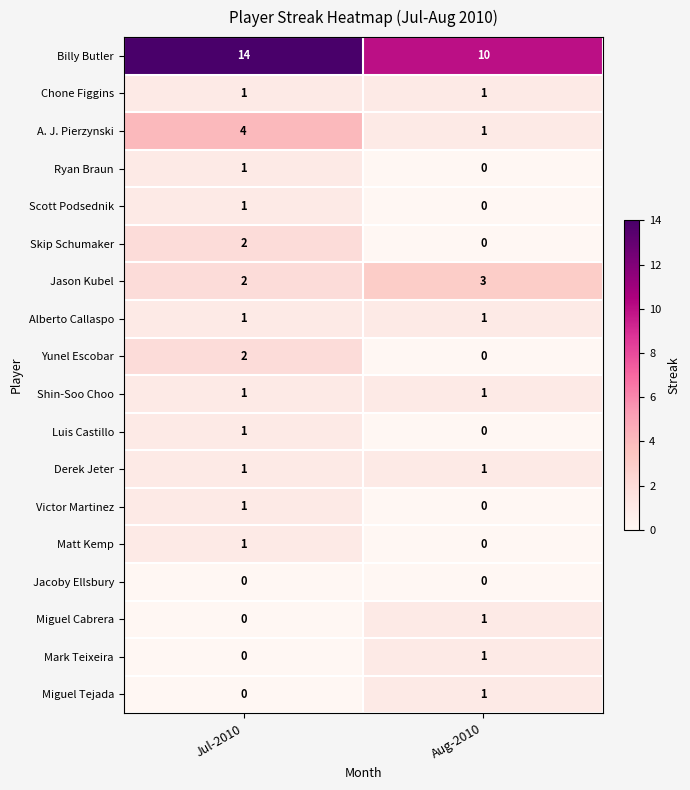

At which category does the chart reach its peak across all series?

Jul-2010